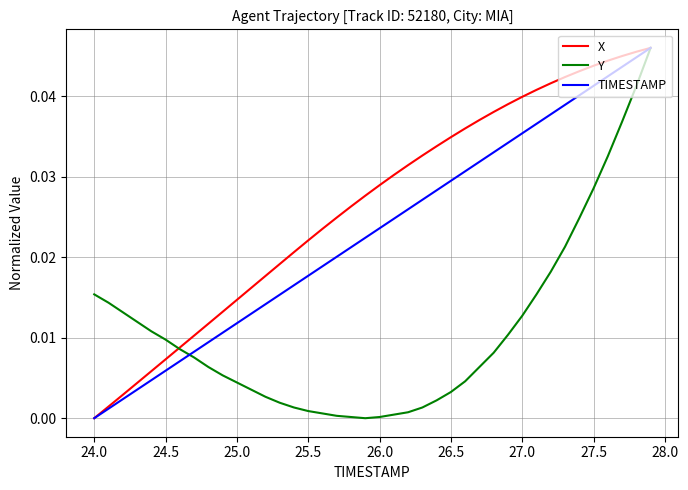

Which series has the largest total across all categories?

X